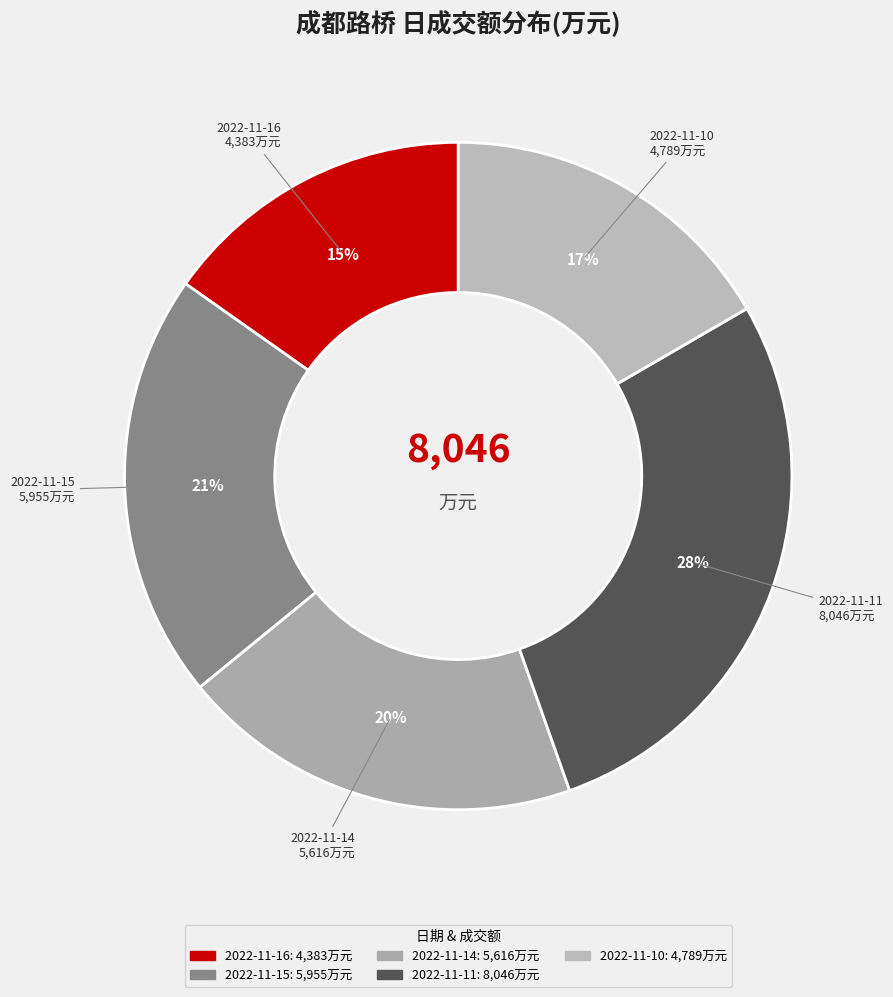

To the nearest percent, what is the average slice percentage?

20%